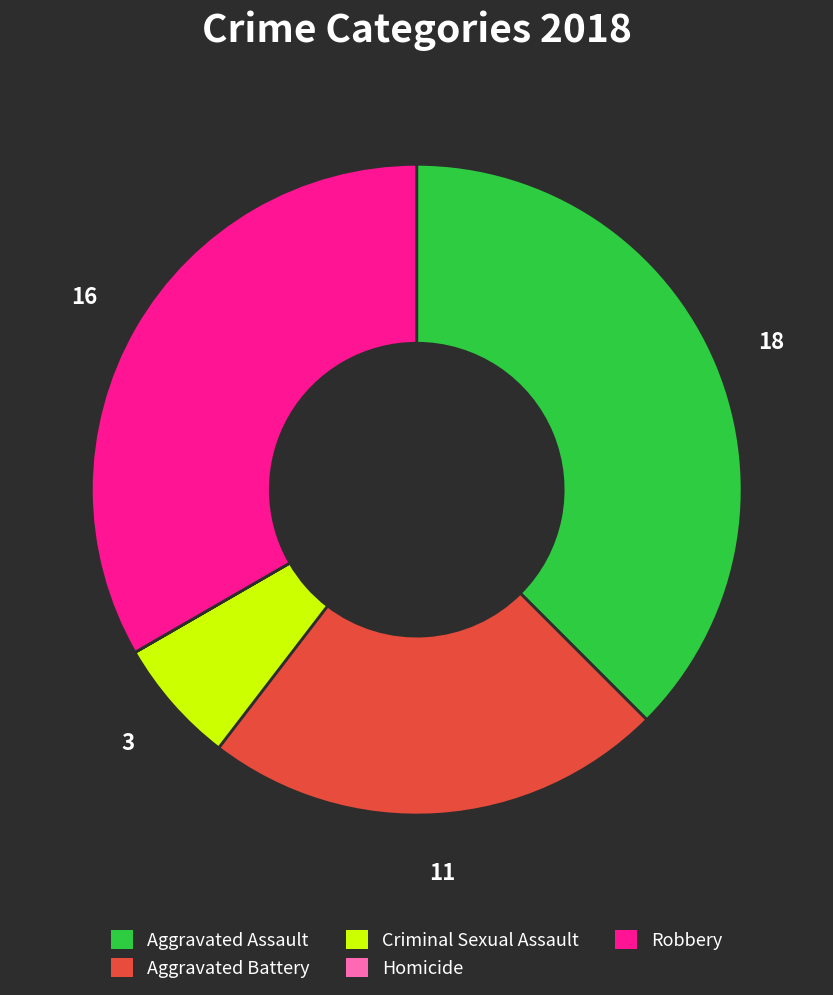

Do Criminal Sexual Assault and Aggravated Battery together represent more than half of the pie?

No